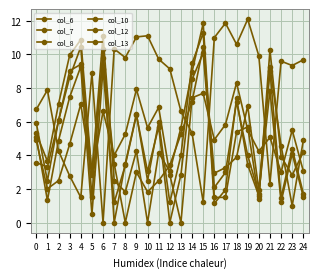

How many intersections are there between col_6 and col_10?

8